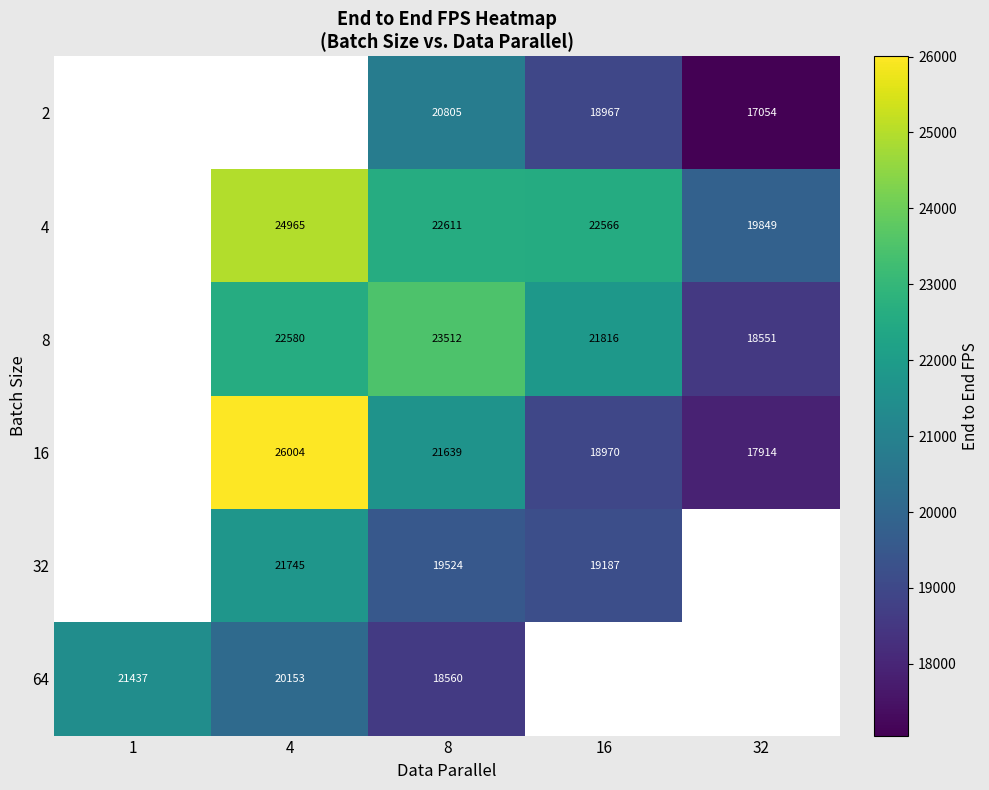

How many values in the 32 series are below 19524?

1